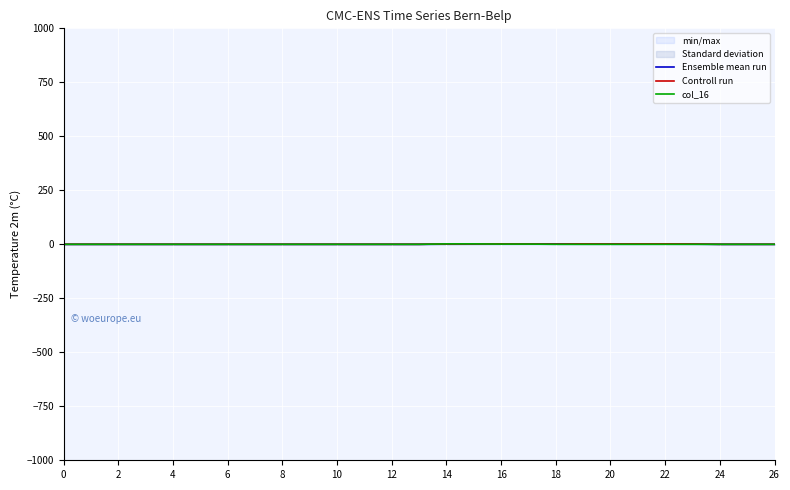

What is the label of the 25th point from the right?

2